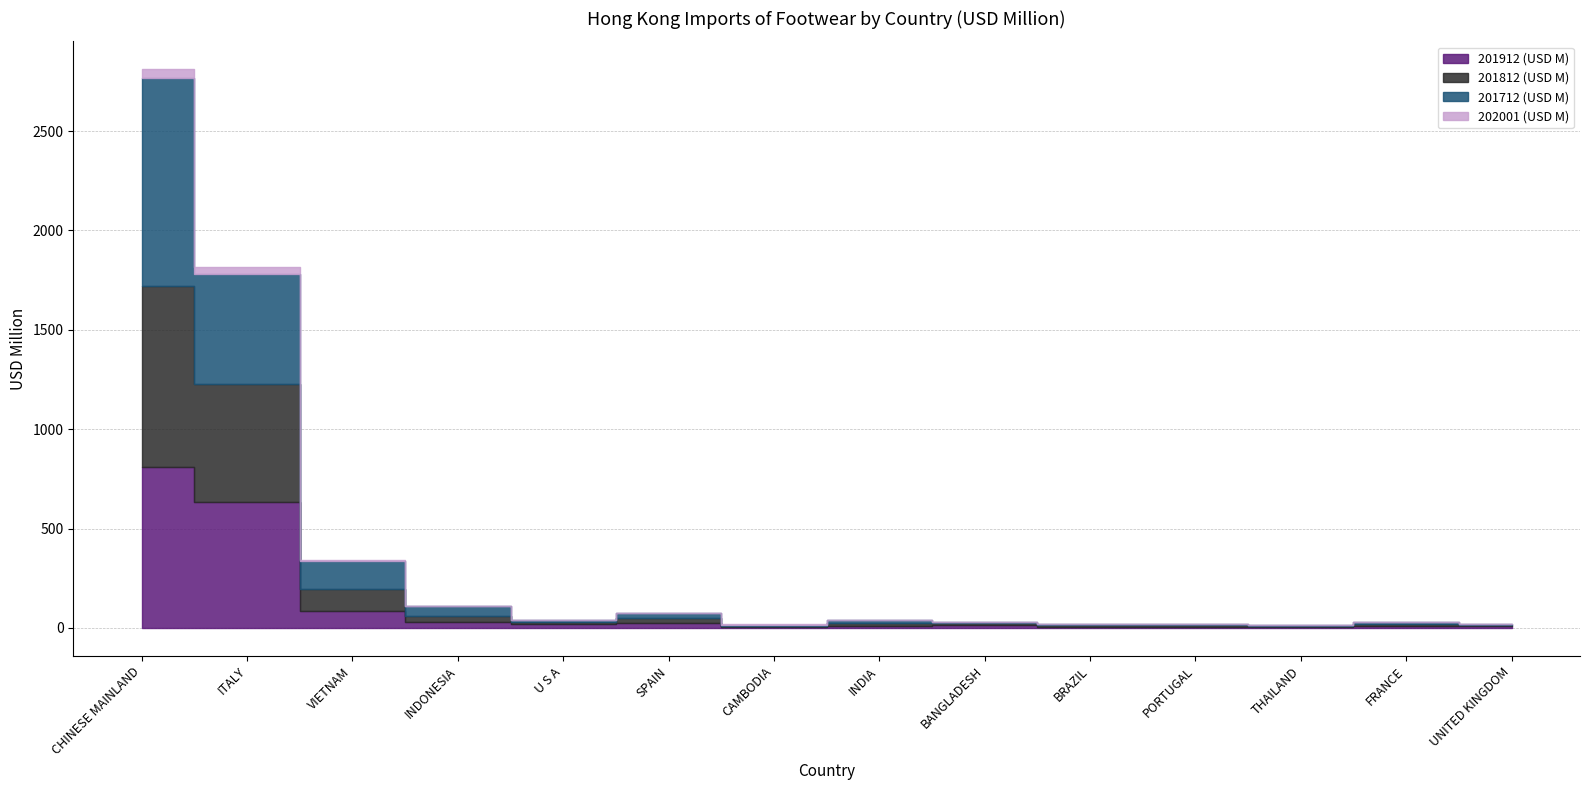

Which category has the highest value in the 201712 (USD M) series?

CHINESE MAINLAND